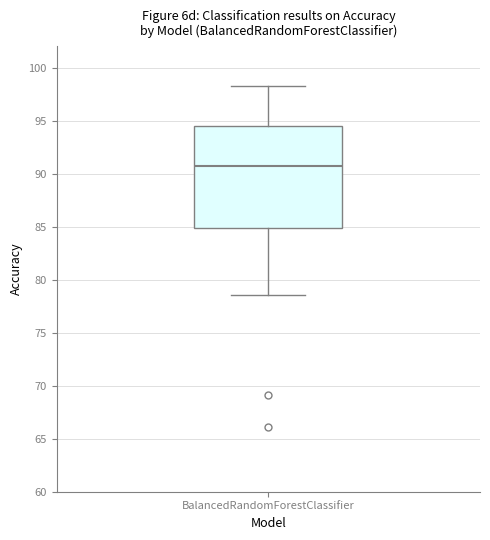

Transcribe this box plot: give where the median line is, the range the box spans, and where the two whiskers end, as read against the y-axis. The values are not printed on the chart, so give them approximately, as read against the axis.

median 91.0, box 85.0 to 94.5, whiskers 78.5 to 98.5